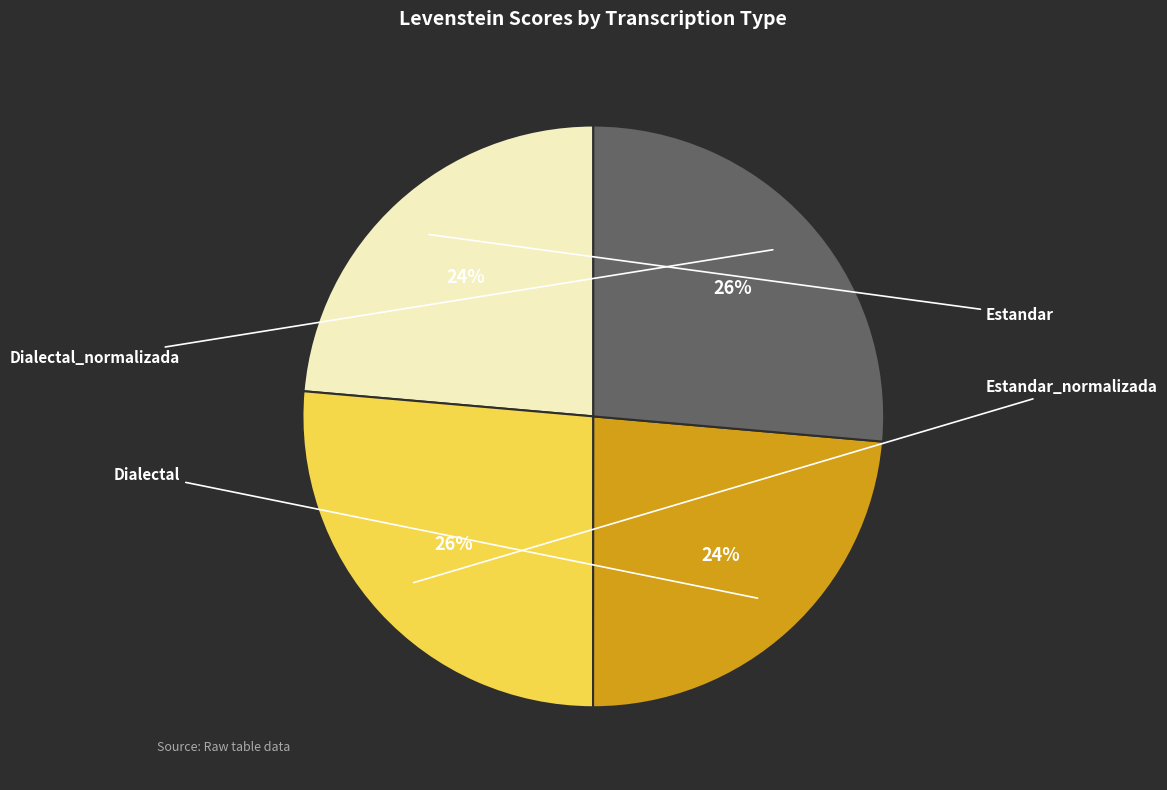

Is there any slice that represents more than half of the pie?

No